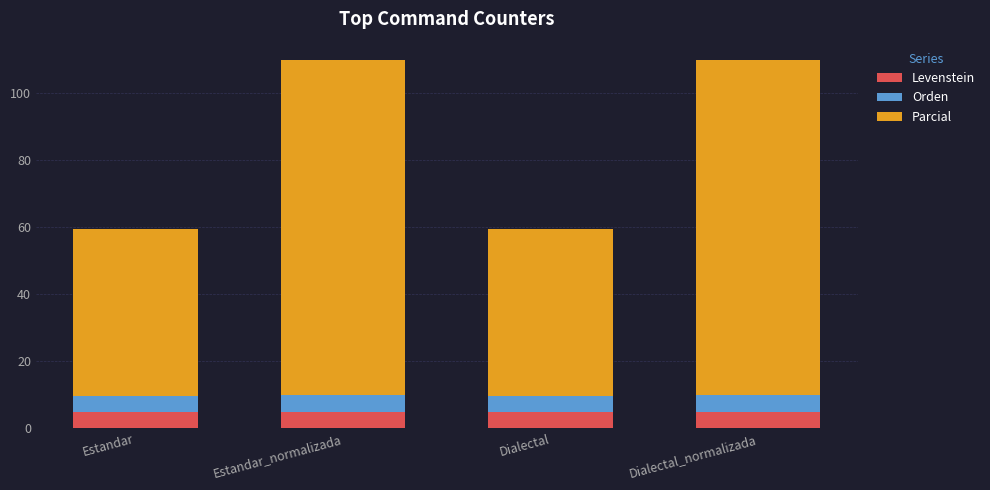

What is the average value of the Levenstein series?

4.9